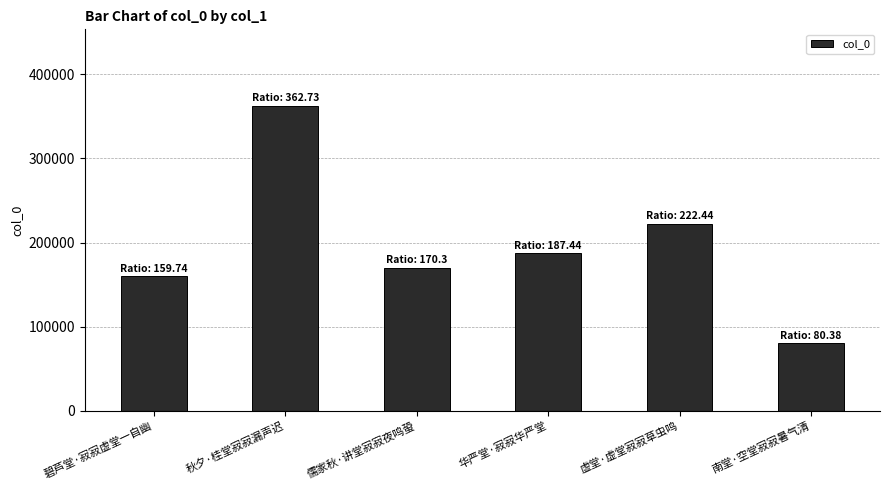

Which category has the highest value across all series?

秋夕·桂堂寂寂漏声迟